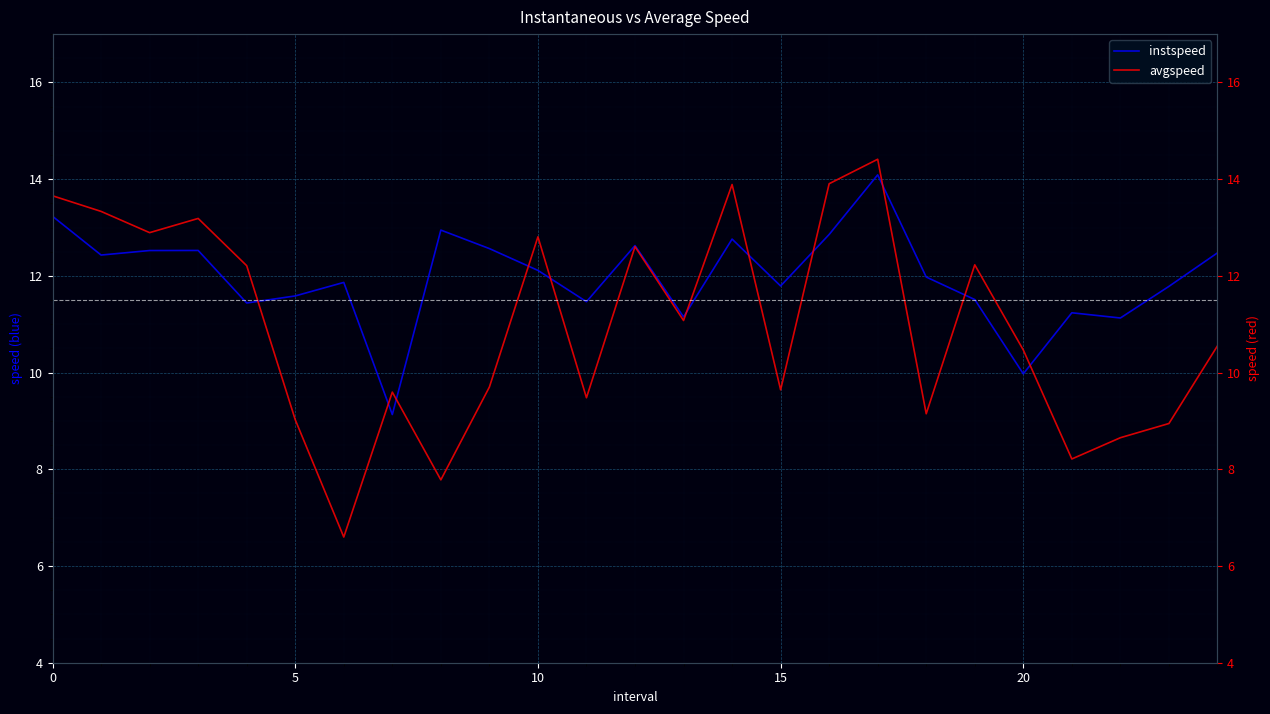

Which label corresponds to the smallest value in the chart?

6